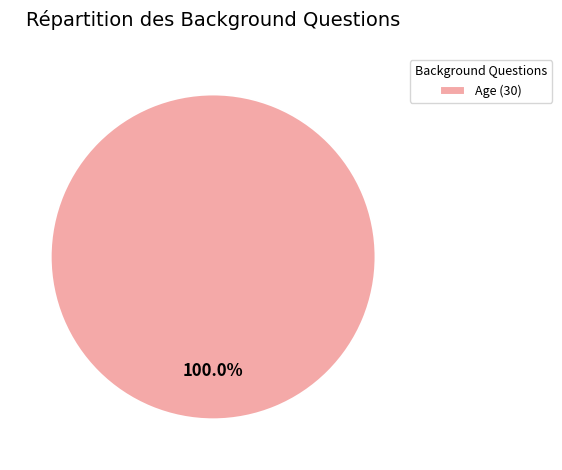

What is the majority slice?

Age (30)